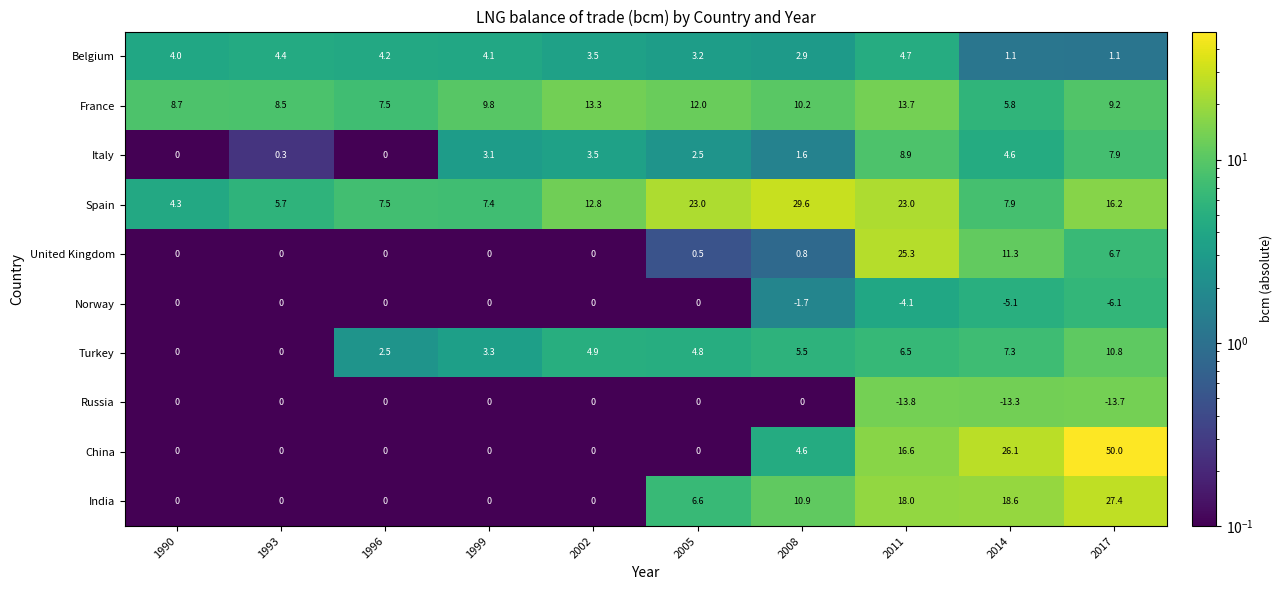

How many data points does each series have?

10